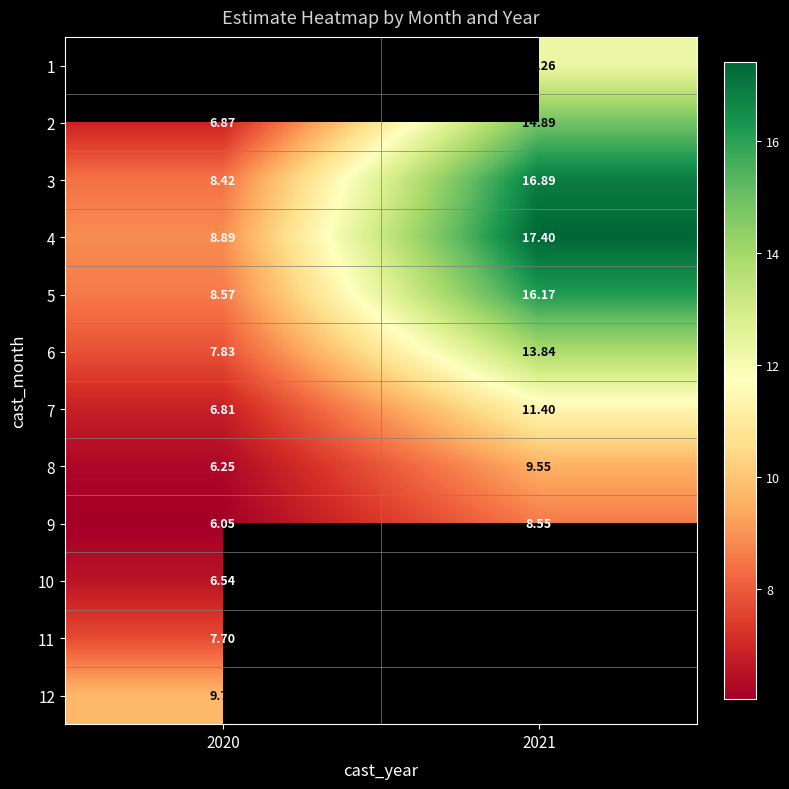

What is the minimum value for 10?

6.5